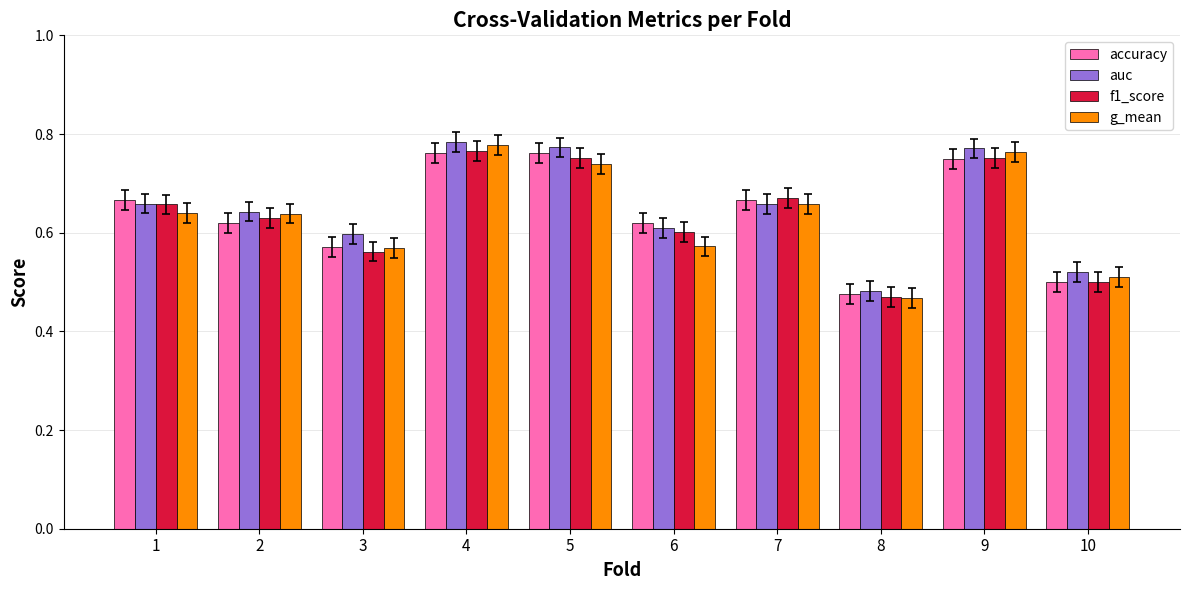

Which series has the widest spread of values?

g_mean